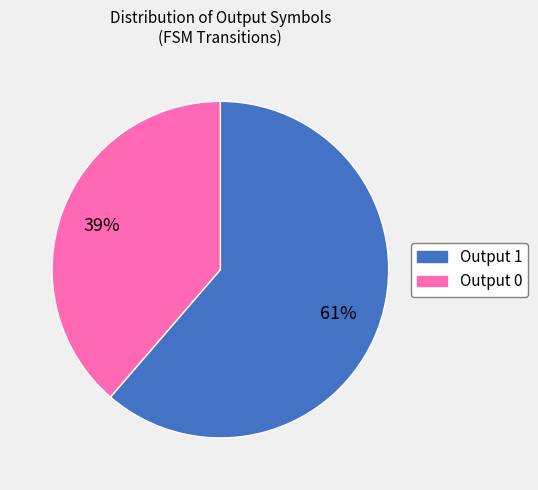

To the nearest percent, what is the average slice percentage?

50%